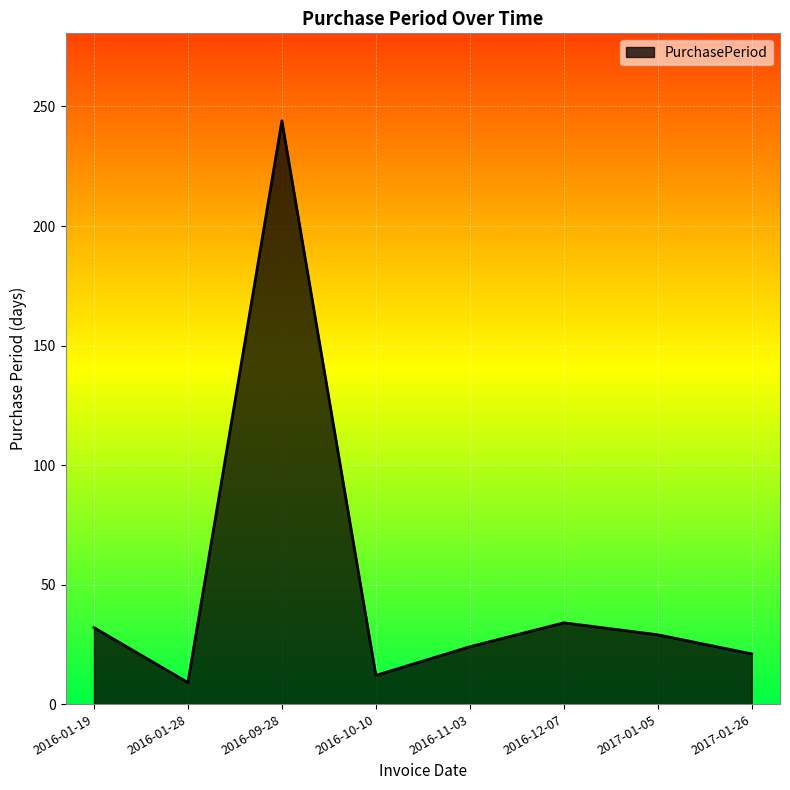

What is the change in value from 2016-11-03 to 2017-01-26?

-3